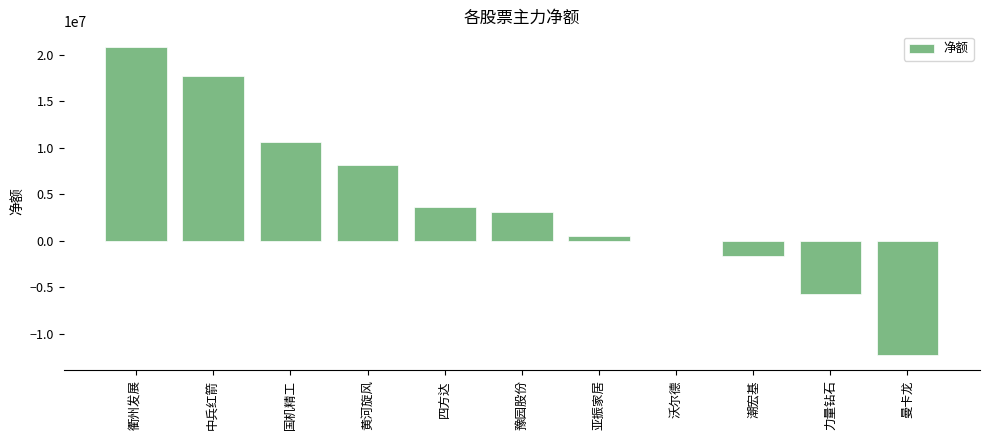

Where is the data nearest to the value 4302591?

四方达